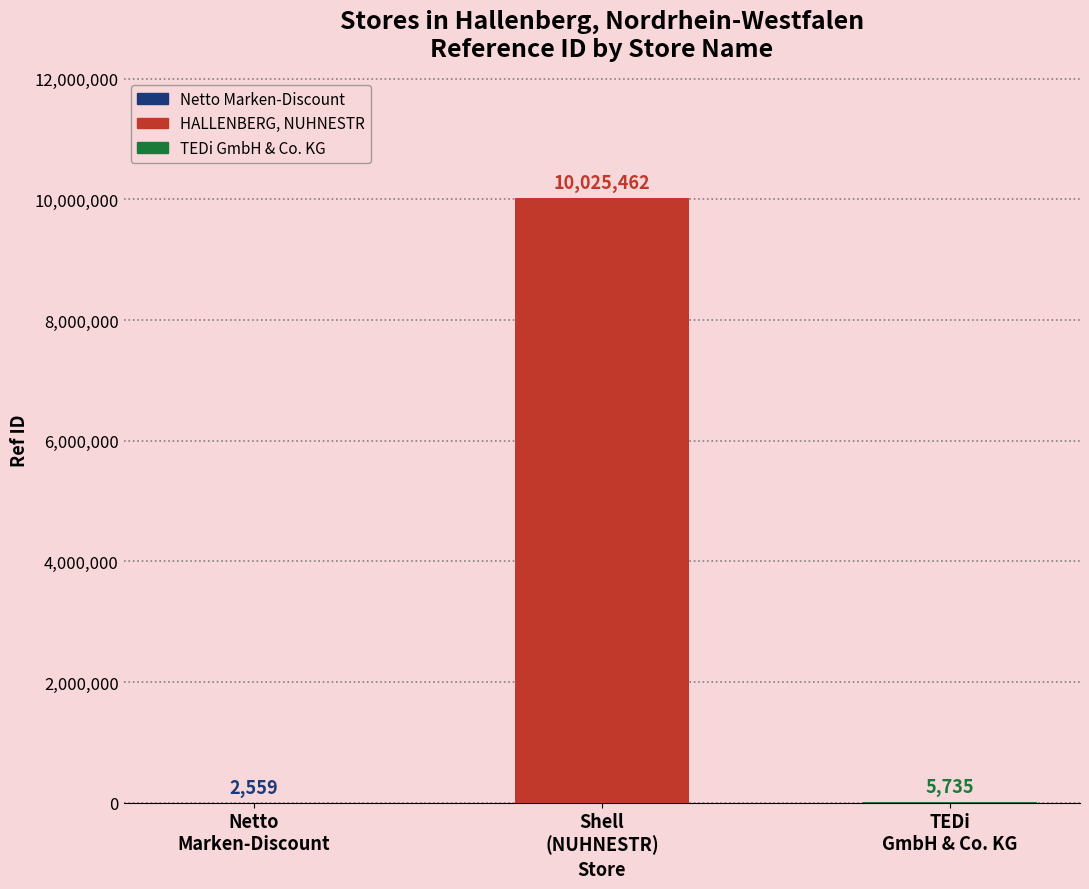

Reading left to right, extract all data points from this chart.

Netto Marken-Discount=2559	HALLENBERG, NUHNESTR=10025462	TEDi GmbH & Co. KG=5735